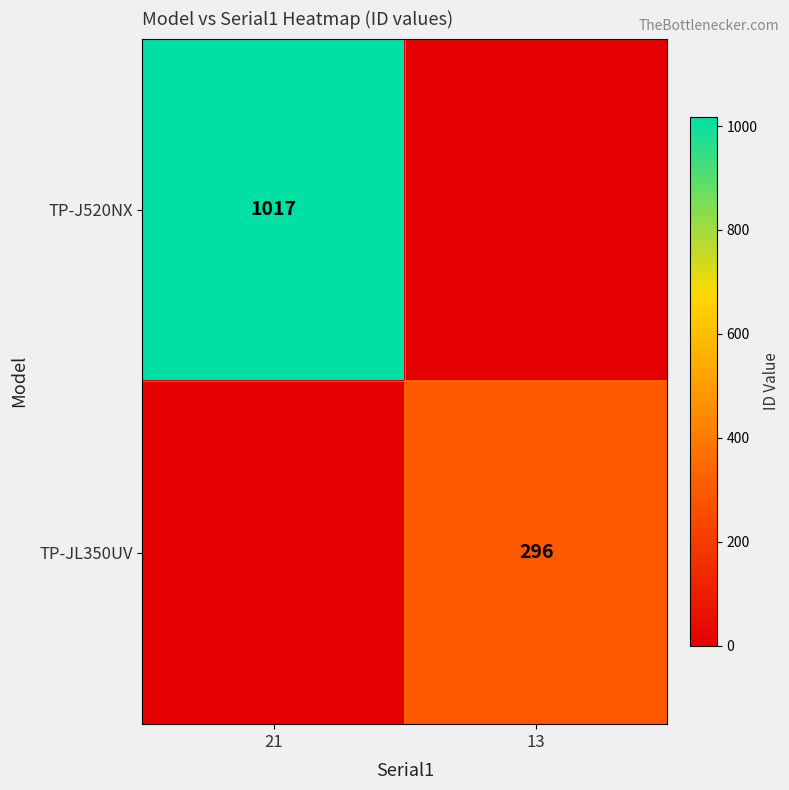

Is it true that TP-JL350UV equals 296 at 13?

True